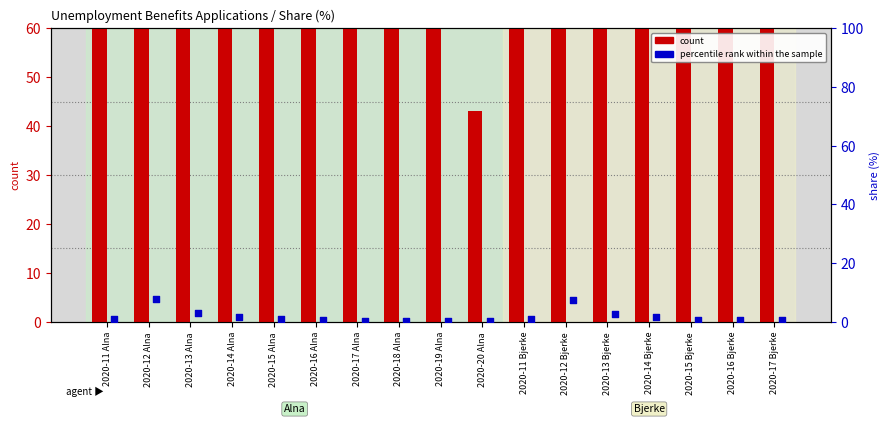

Which series has the widest spread of Y values?

count